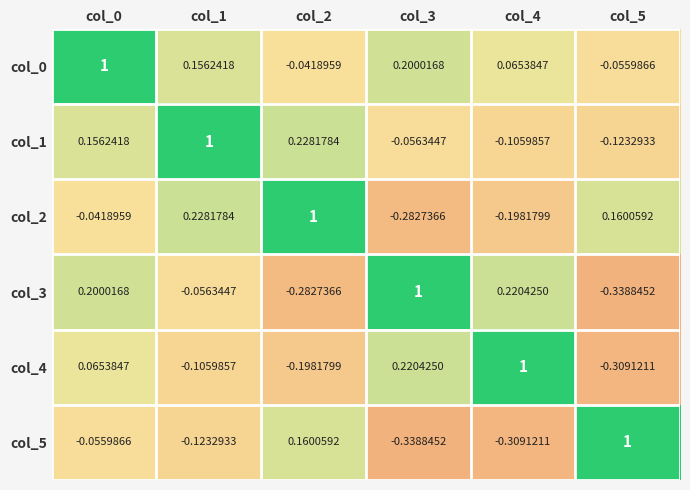

Is the value of col_5 at col_3 greater than the value of col_1 at col_0?

No